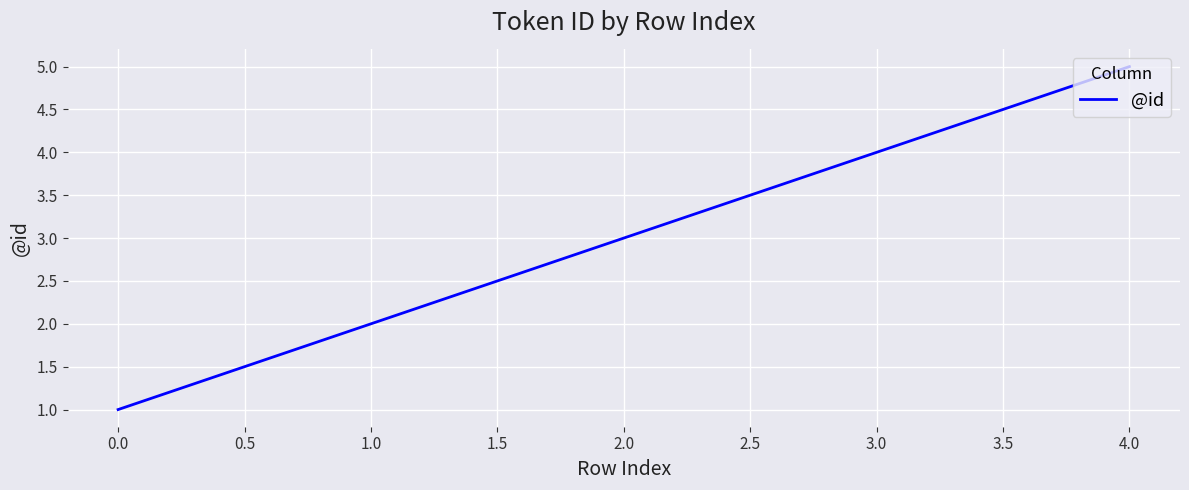

Count the number of data series in this chart.

1